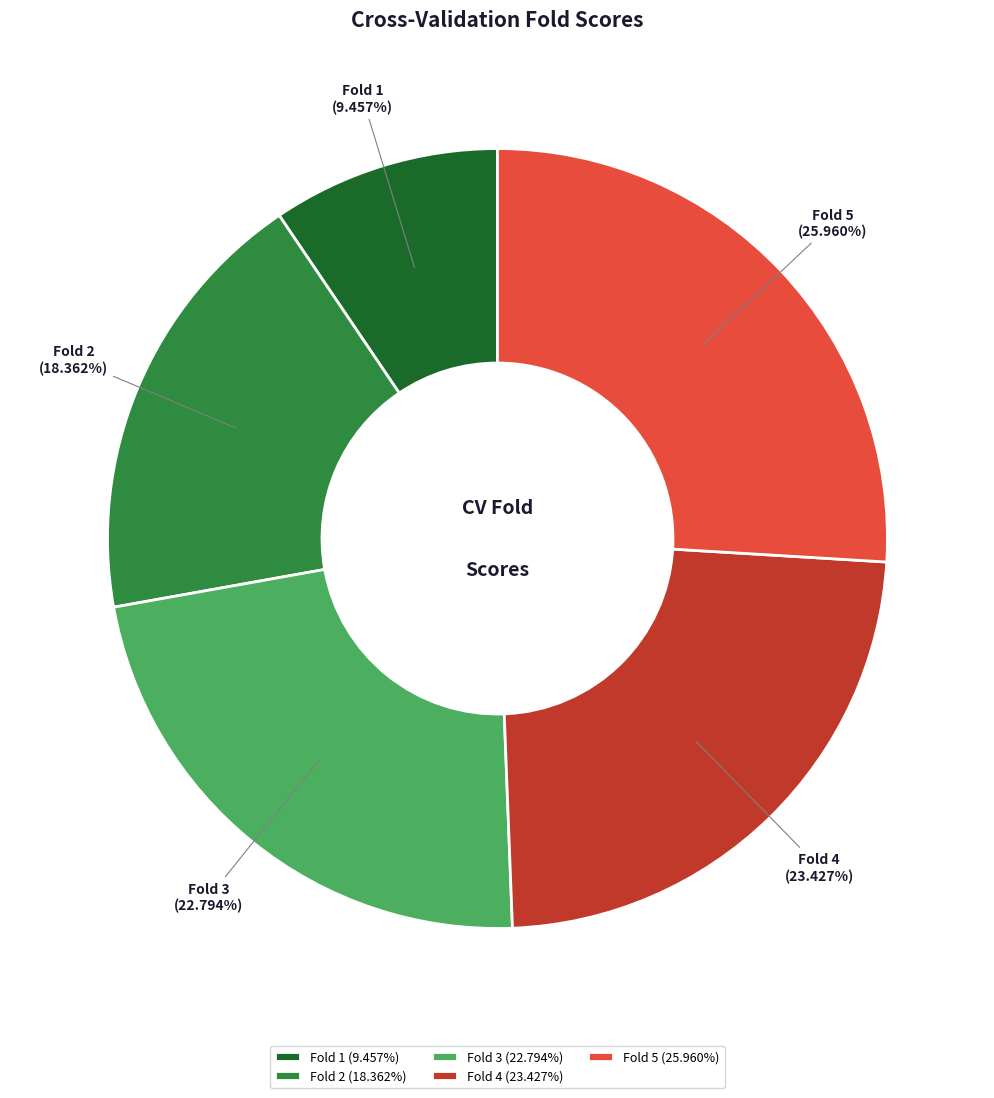

Count the number of slices in the pie.

5